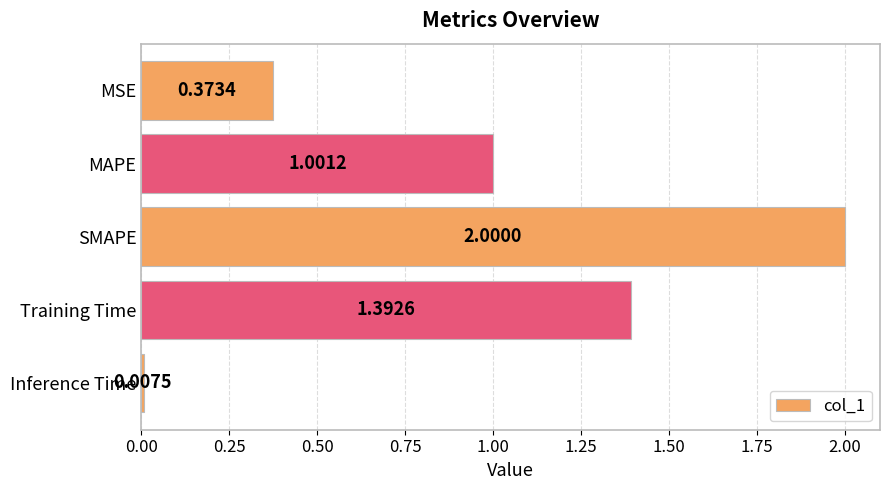

Which category has the lowest value across all series?

Inference Time